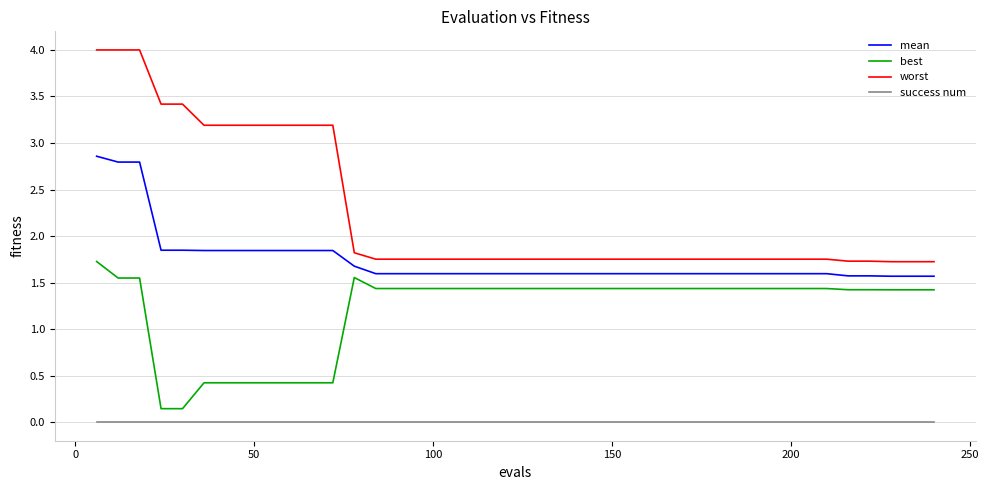

Which series has the largest total across all categories?

worst